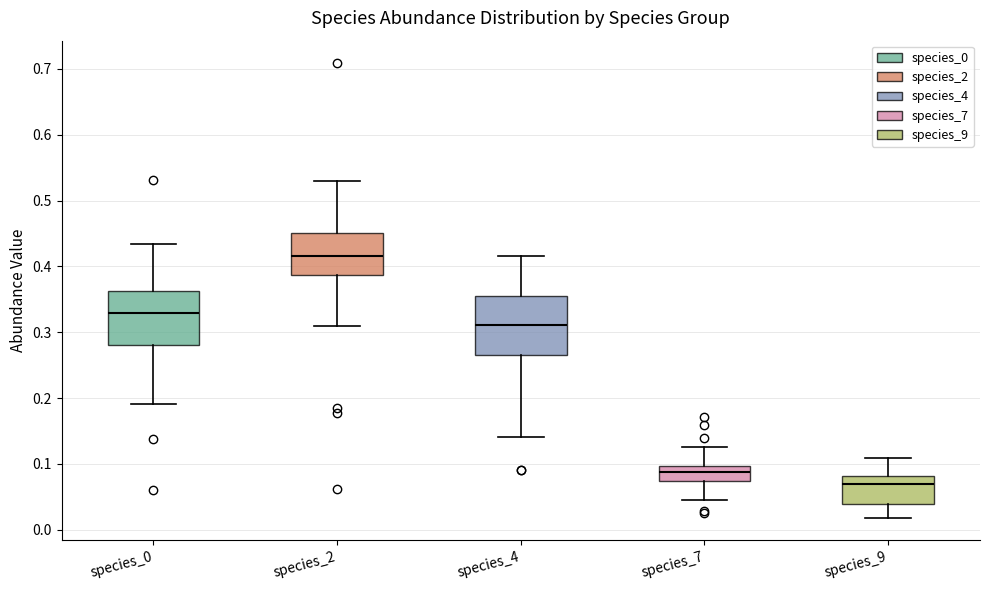

Which box's median line is the lowest?

species_9